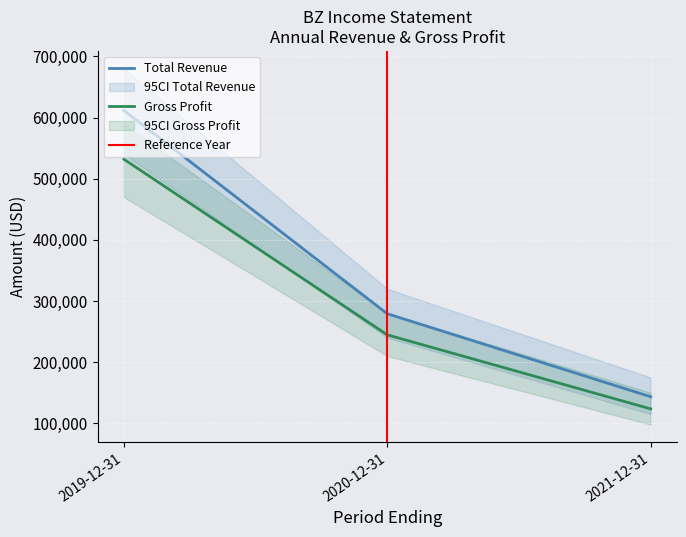

The value of Total Revenue at 2020-12-31 is 279200. True or false?

True